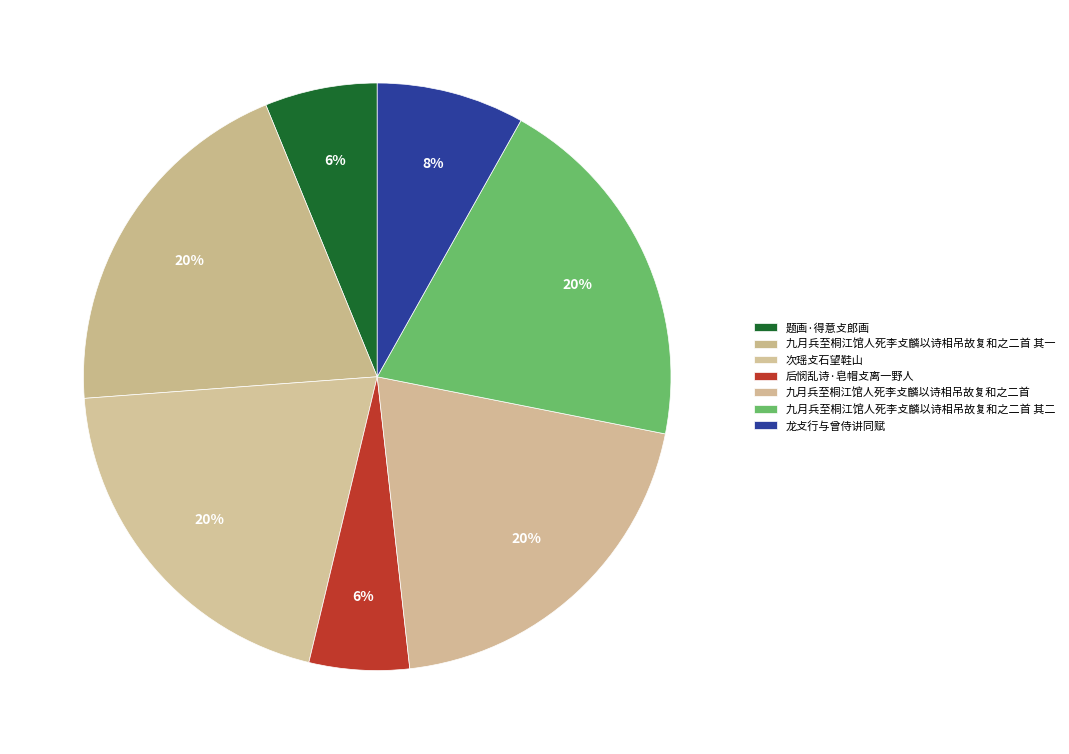

Count the number of slices in the pie.

7